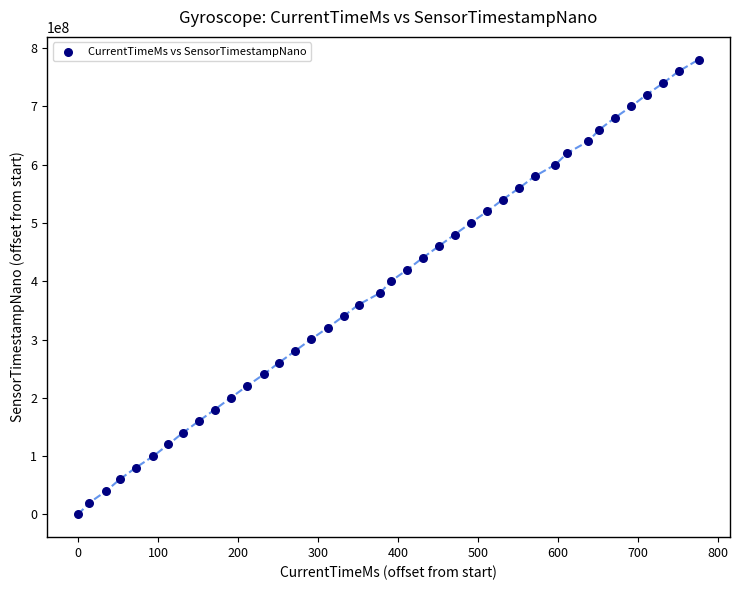

What is the range of X values (max minus min)?

776